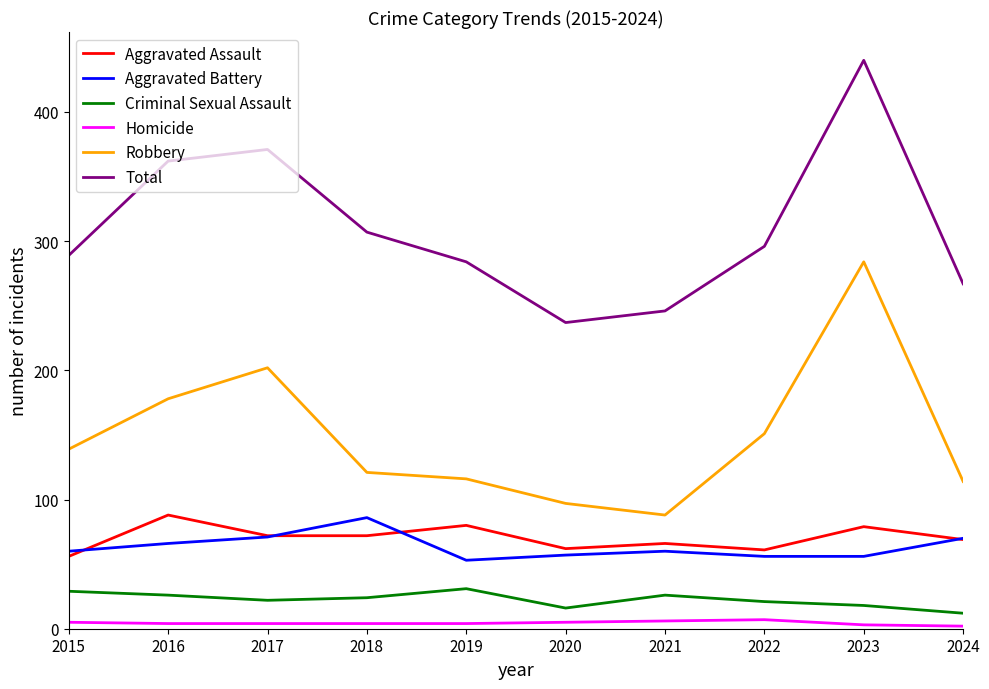

At which category does Total reach its first local peak?

2017